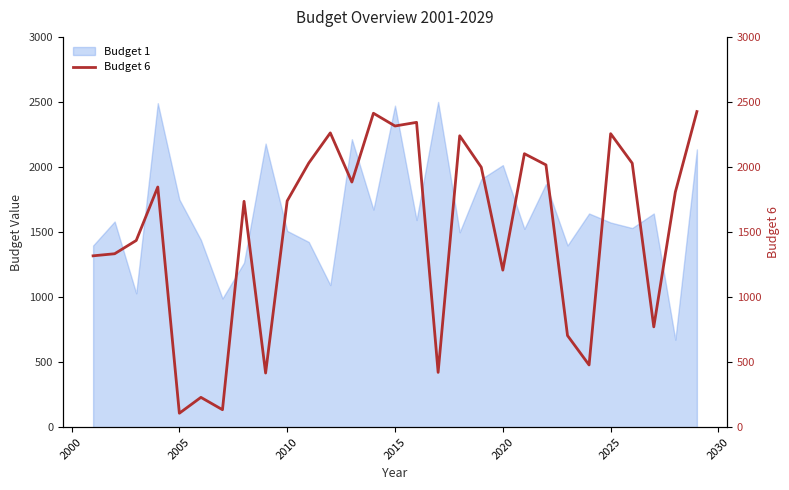

What is the difference between the second highest and minimum values?

2306